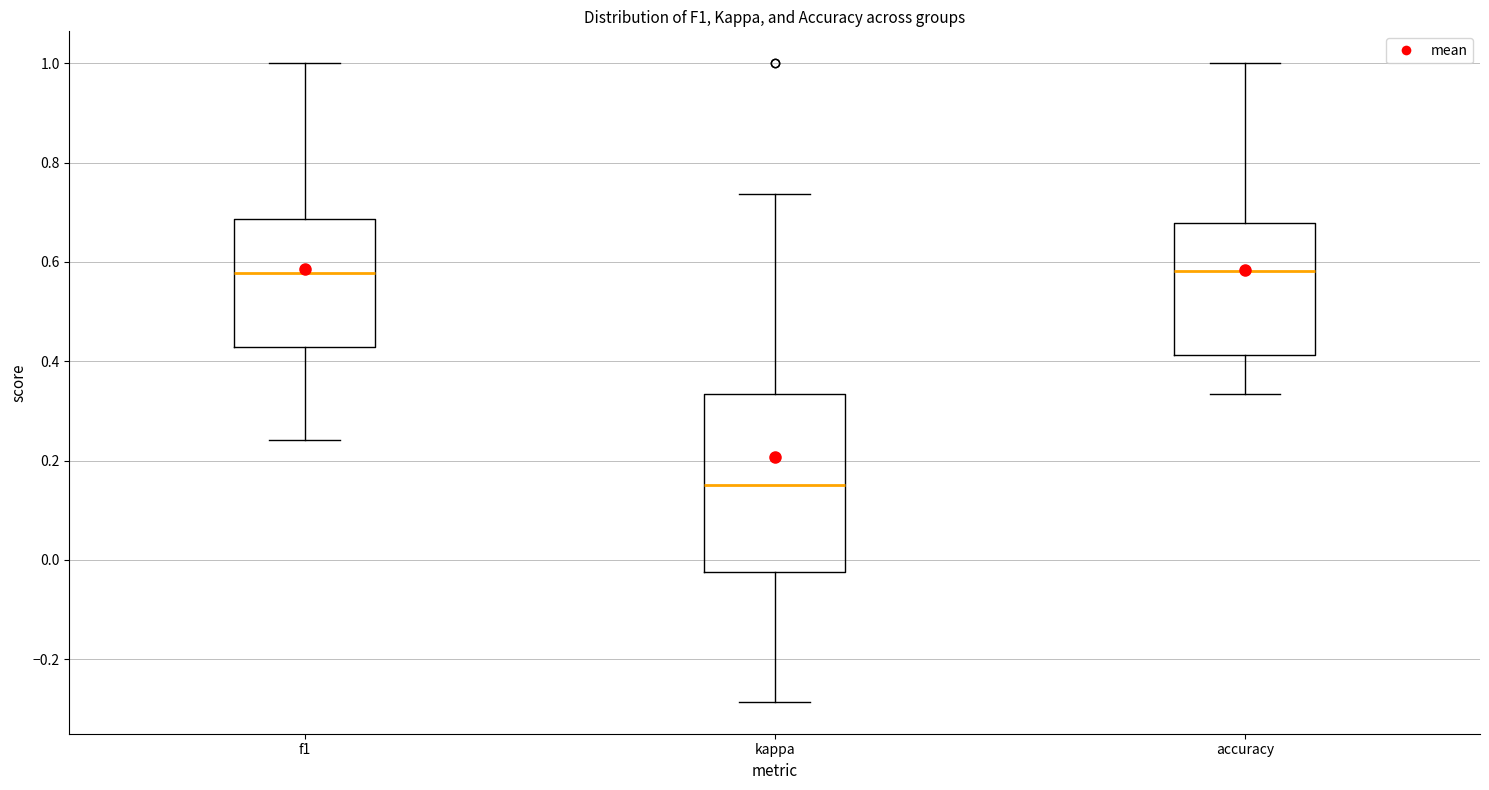

Comparing the boxes themselves (not the whiskers), which one is the tallest?

kappa